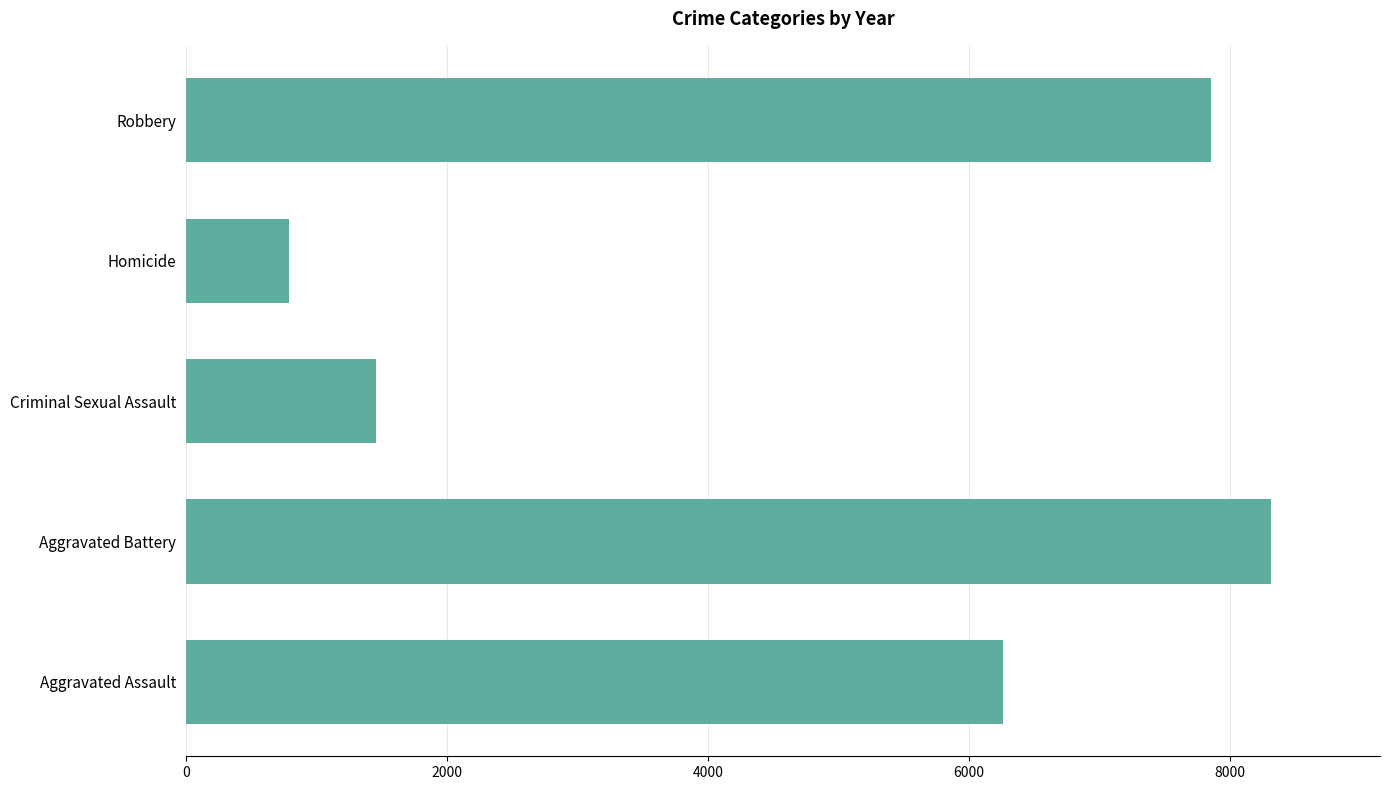

Which has a higher value, Aggravated Battery or Robbery?

Aggravated Battery